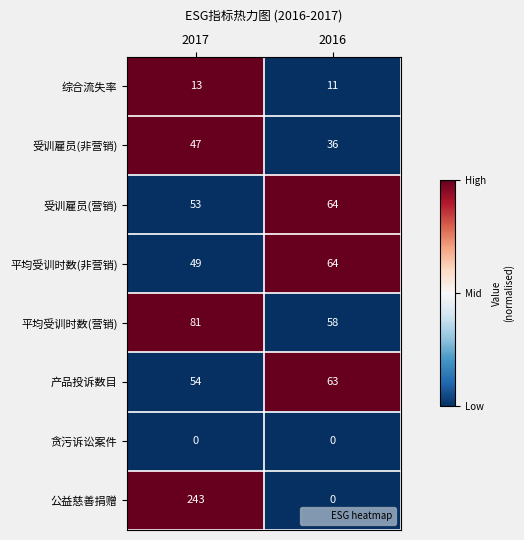

Reading left to right, extract all data points from this chart.

综合流失率: 2017=13	2016=11
受训雇员(非营销): 2017=47	2016=36
受训雇员(营销): 2017=53	2016=64
平均受训时数(非营销): 2017=49	2016=64
平均受训时数(营销): 2017=81	2016=58
产品投诉数目: 2017=54	2016=63
贪污诉讼案件: 2017=0	2016=0
公益慈善捐赠: 2017=243	2016=0